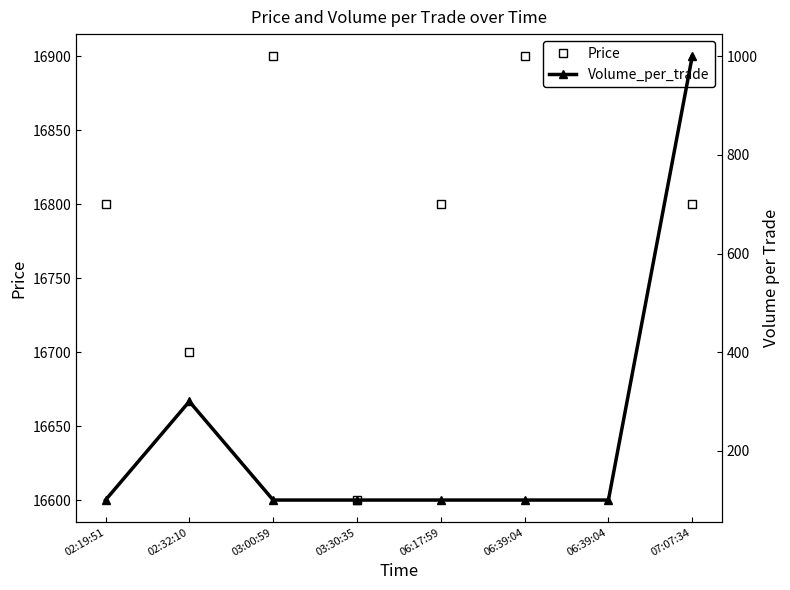

What is the difference between the maximum and minimum values in the Price series?

300